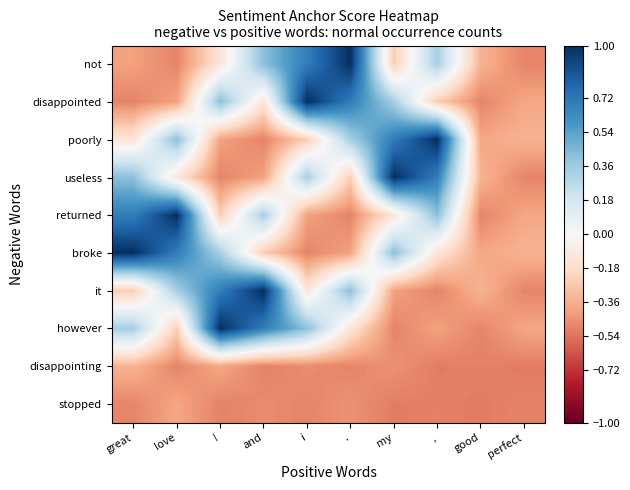

Which series changed the most between love and and?

broke